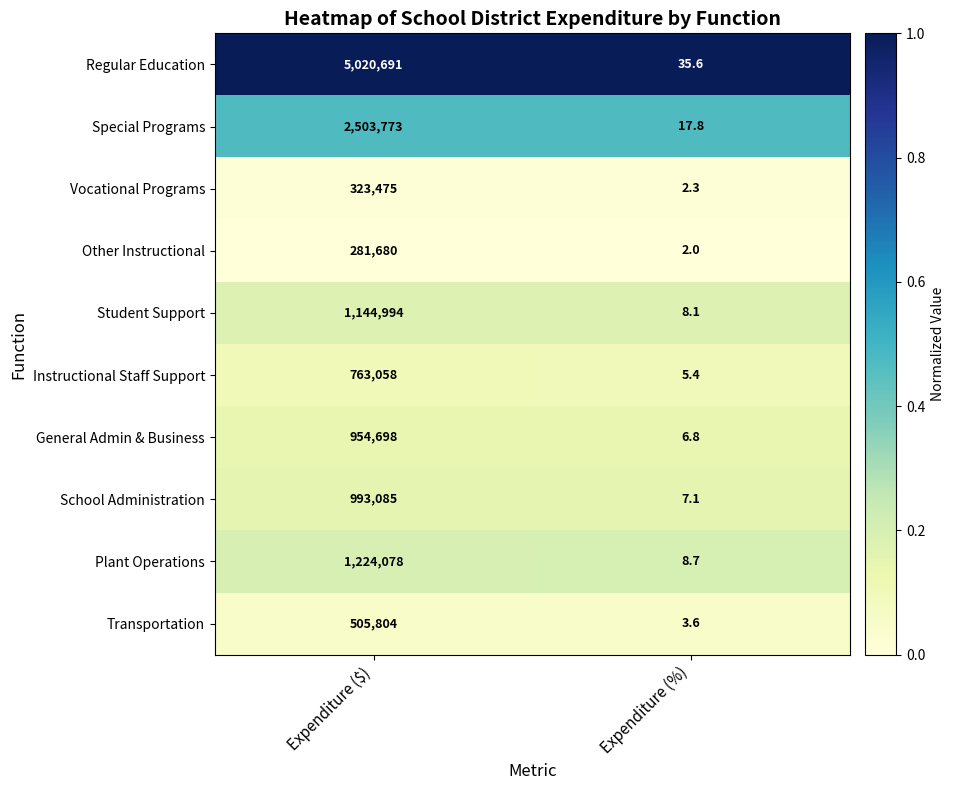

Reading right to left, what are all the values shown in this chart?

Regular Education: 35.6	5020691.0
Special Programs: 17.8	2503773.0
Vocational Programs: 2.3	323475.0
Other Instructional: 2.0	281680.0
Student Support: 8.1	1144994.0
Instructional Staff Support: 5.4	763058.0
General Admin & Business: 6.8	954698.0
School Administration: 7.1	993085.0
Plant Operations: 8.7	1224078.0
Transportation: 3.6	505804.0